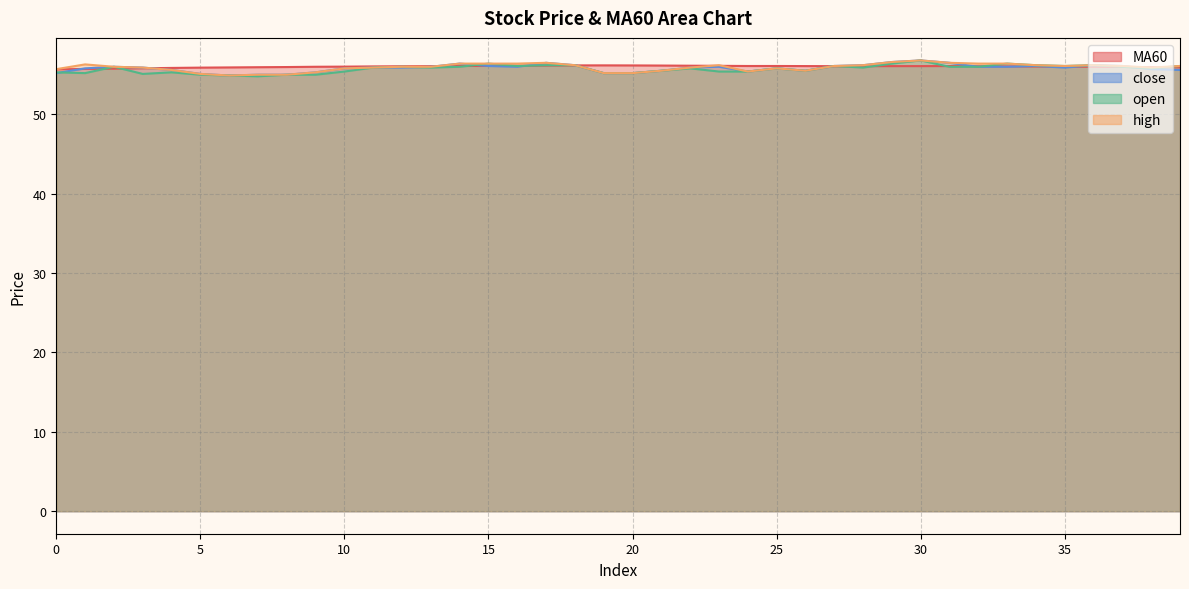

The value of open at 35 is 89.1. True or false?

False